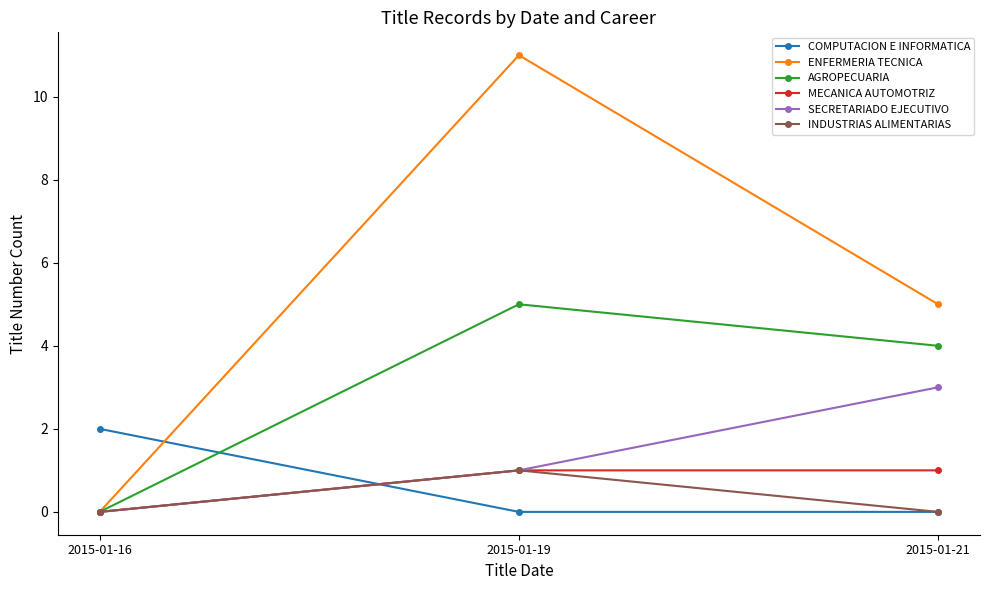

Reading right to left, list all the values displayed in this chart.

COMPUTACION E INFORMATICA: 2015-01-21=0	2015-01-19=0	2015-01-16=2
ENFERMERIA TECNICA: 2015-01-21=5	2015-01-19=11	2015-01-16=0
AGROPECUARIA: 2015-01-21=4	2015-01-19=5	2015-01-16=0
MECANICA AUTOMOTRIZ: 2015-01-21=1	2015-01-19=1	2015-01-16=0
SECRETARIADO EJECUTIVO: 2015-01-21=3	2015-01-19=1	2015-01-16=0
INDUSTRIAS ALIMENTARIAS: 2015-01-21=0	2015-01-19=1	2015-01-16=0